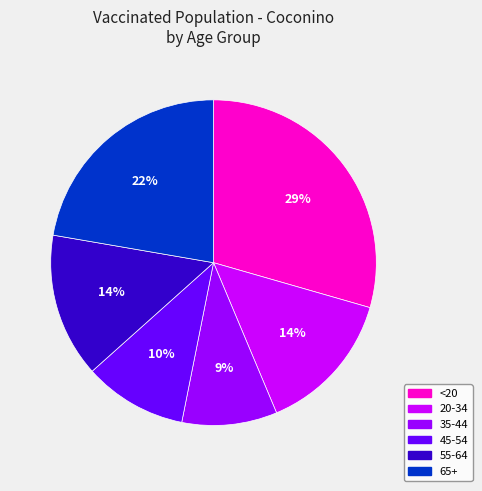

Between <20 and 20-34, which is larger?

<20